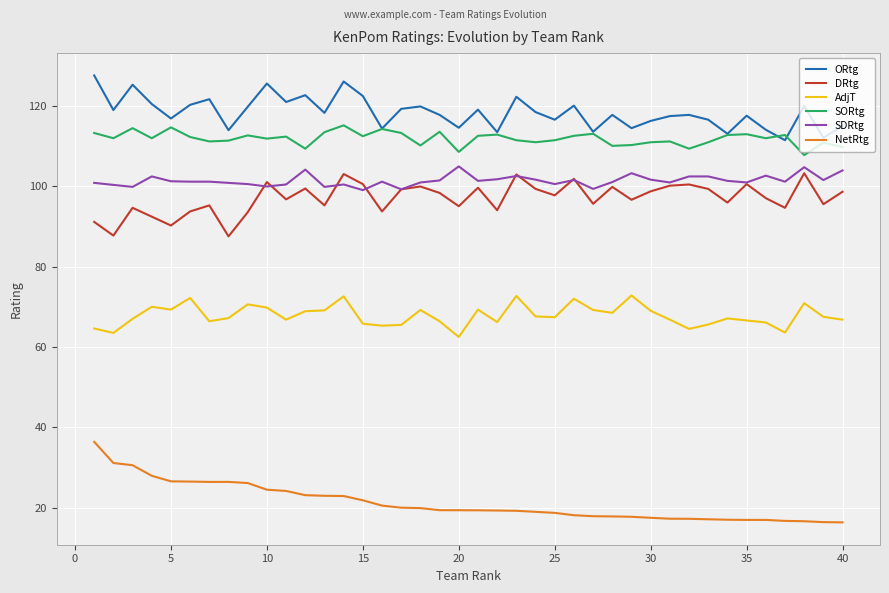

What is the lowest value of the ORtg series?

111.4